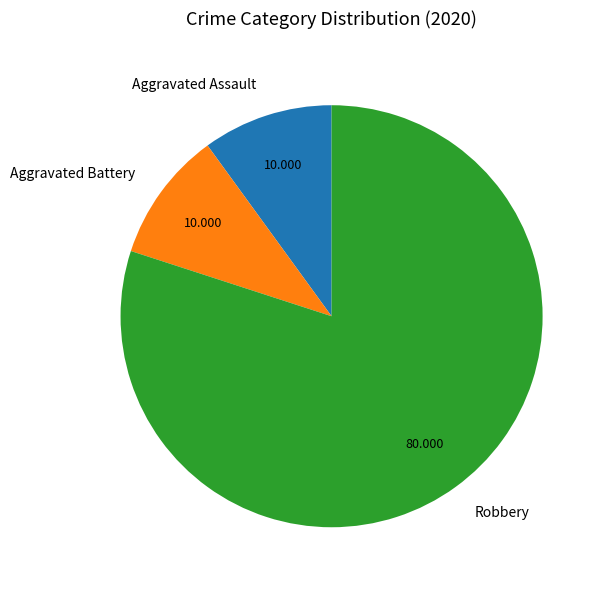

Does any single category account for the majority?

Yes